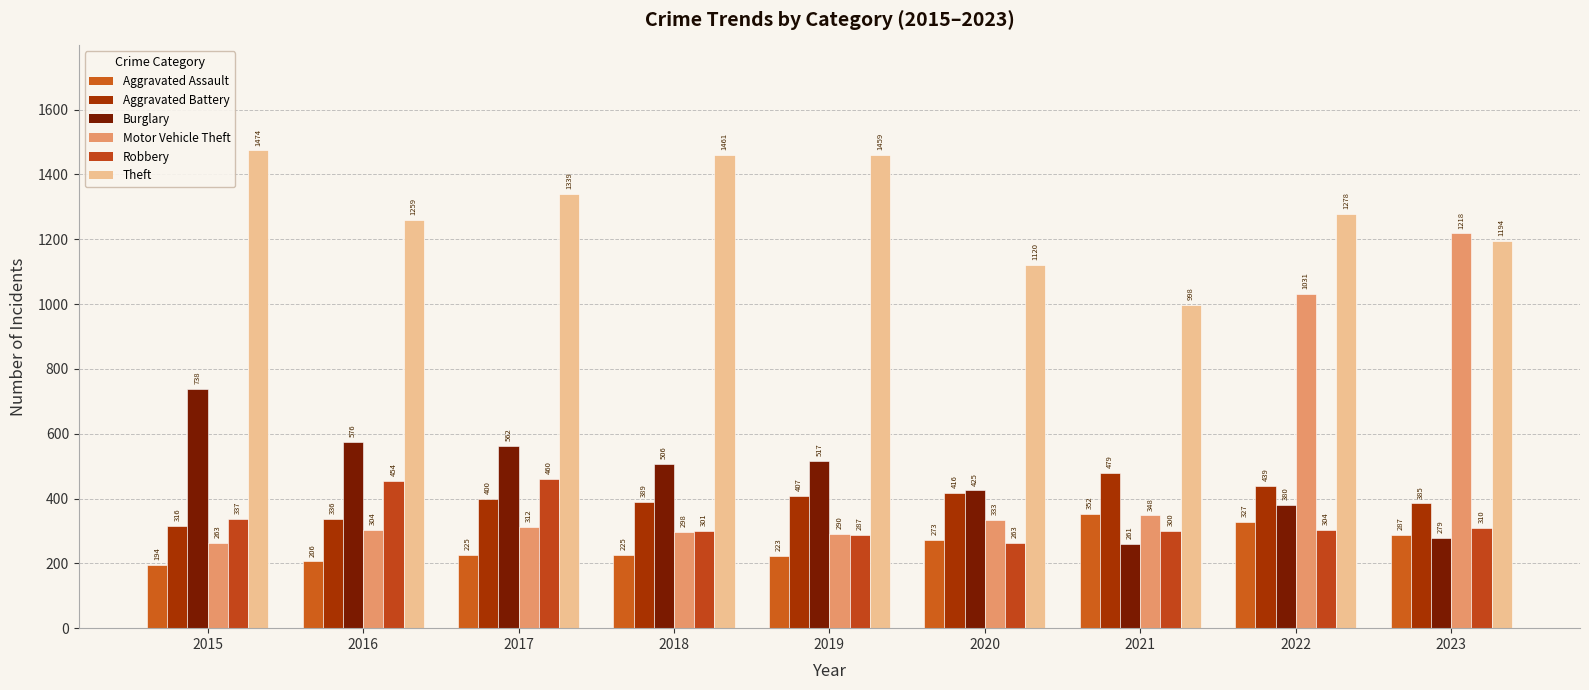

What is the sum of all Theft values?

11582